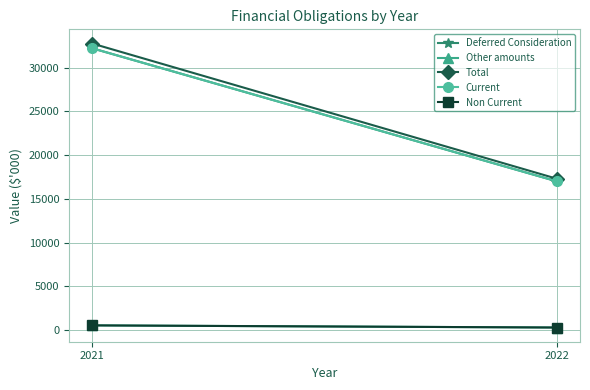

What is the sum of all Total values?

50041